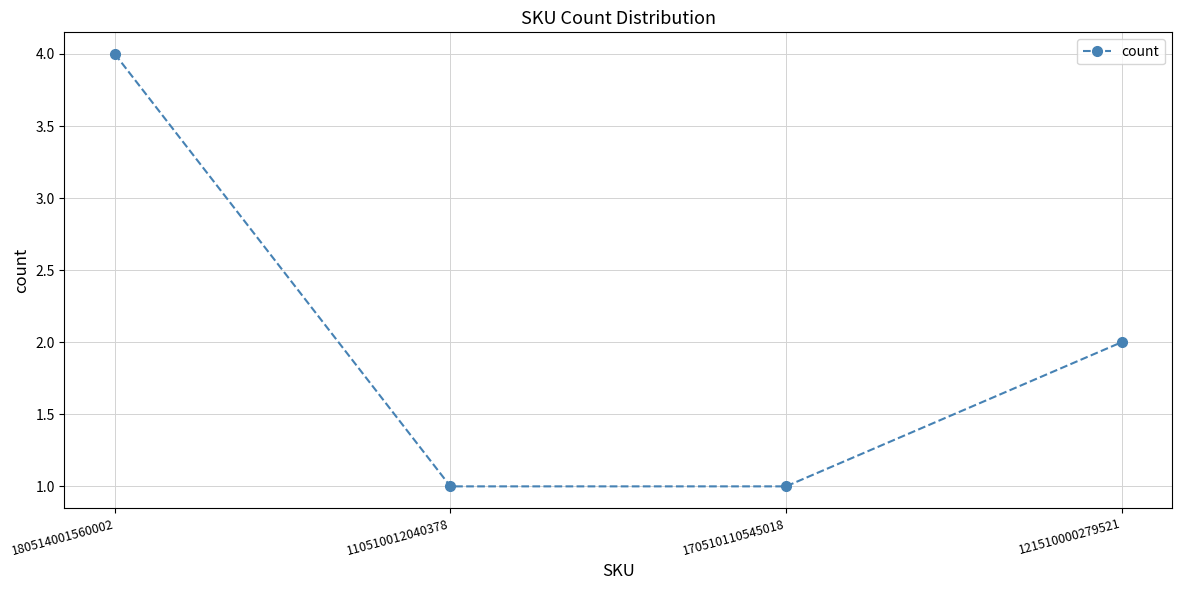

Reading left to right, transcribe all the data shown in this chart.

4	1	1	2